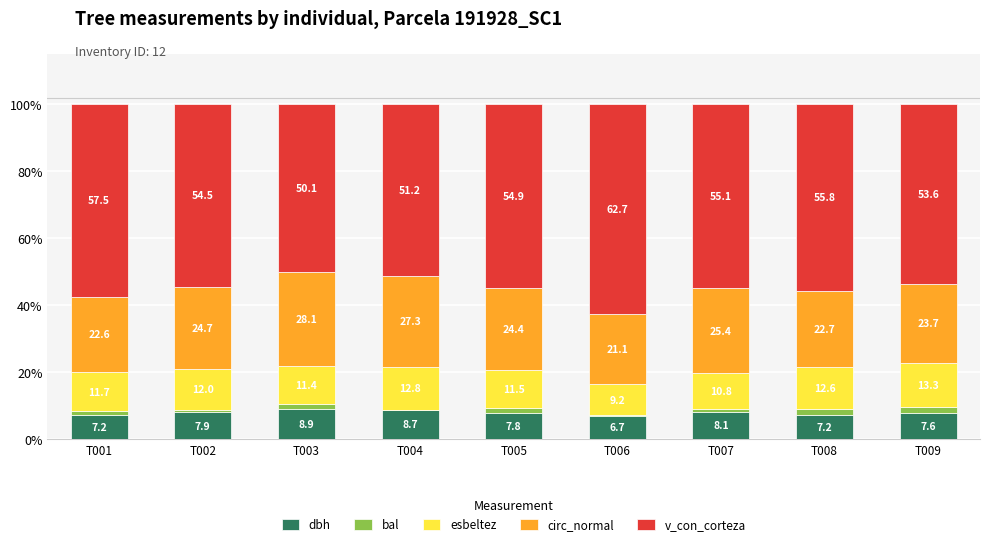

What is the total value across all series at T006?

100.0